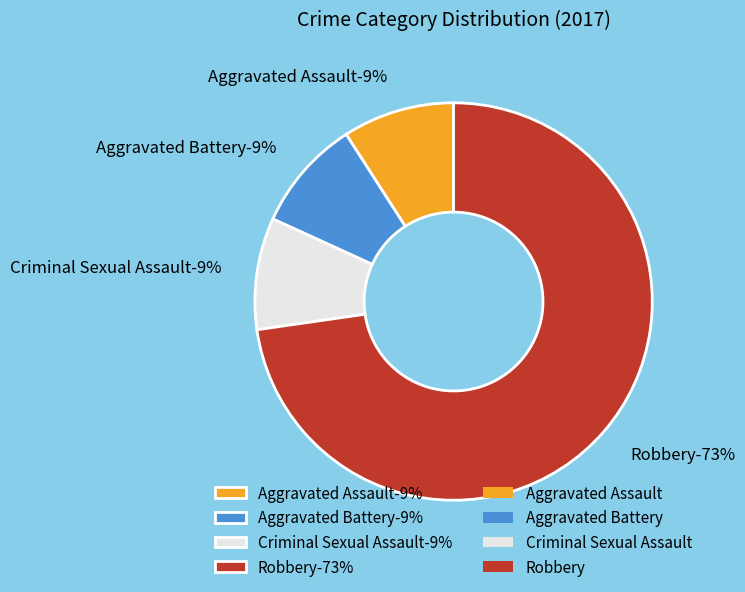

To the nearest percent, what percentage of the pie is Criminal Sexual Assault?

9%